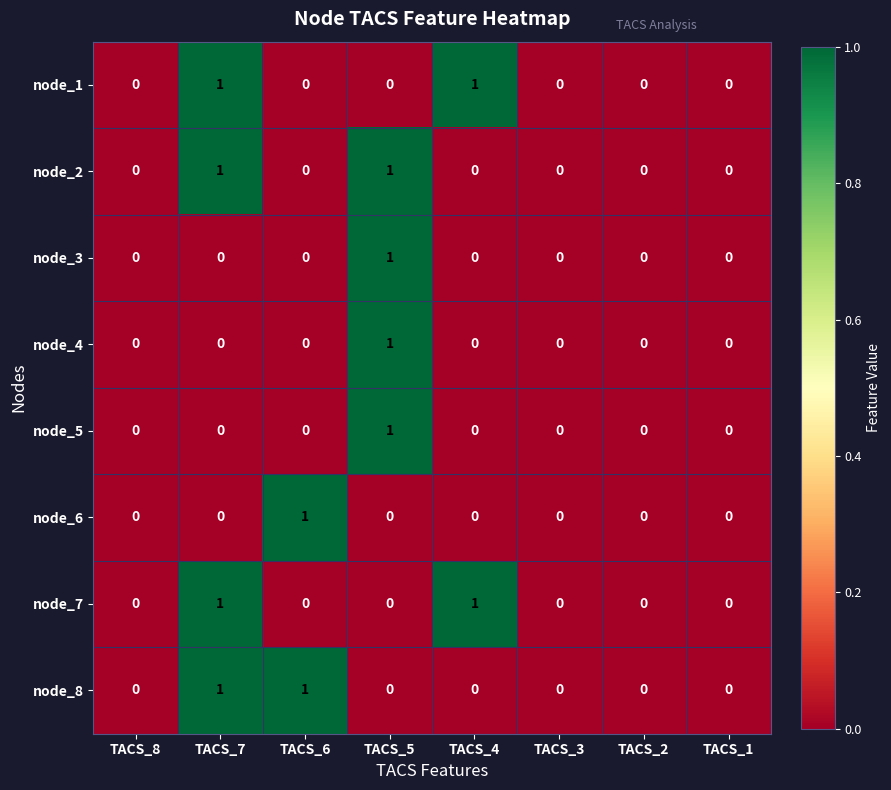

The value of node_3 at TACS_8 is 0. True or false?

True